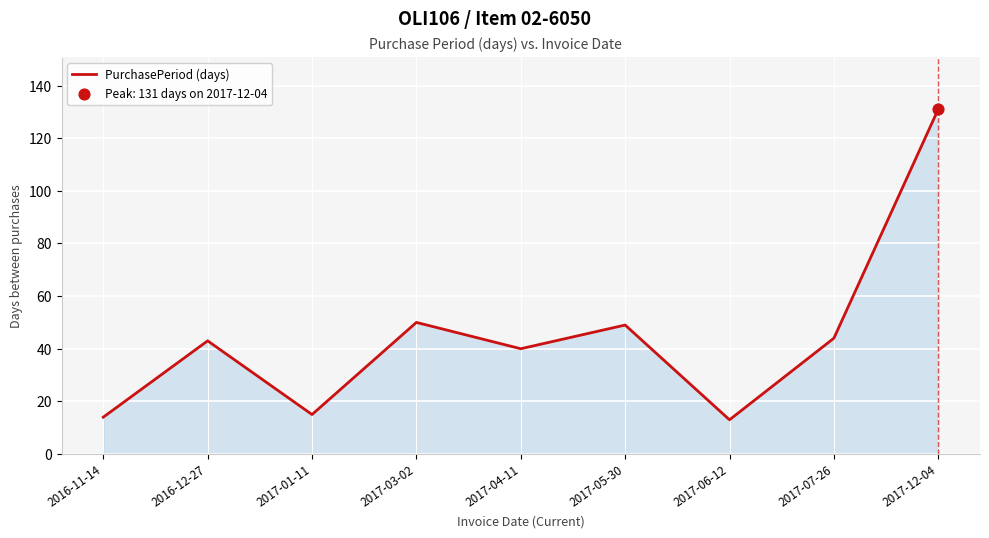

Between 2016-11-14 and 2017-04-11, which is larger?

2017-04-11